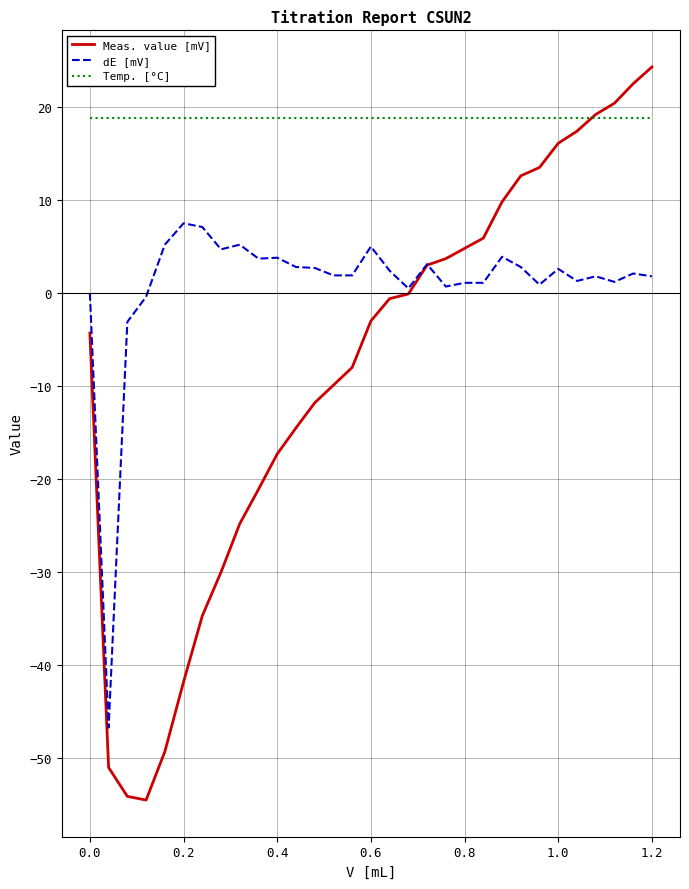

Which series has the largest total across all categories?

Temp. [°C]